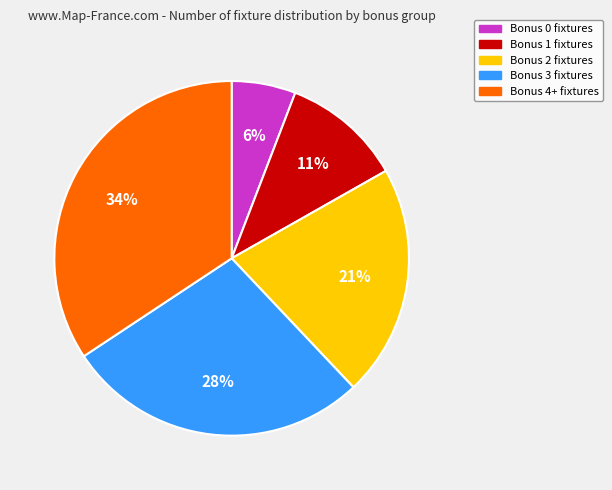

Between Bonus 4+ fixtures and Bonus 3 fixtures, which is larger?

Bonus 4+ fixtures